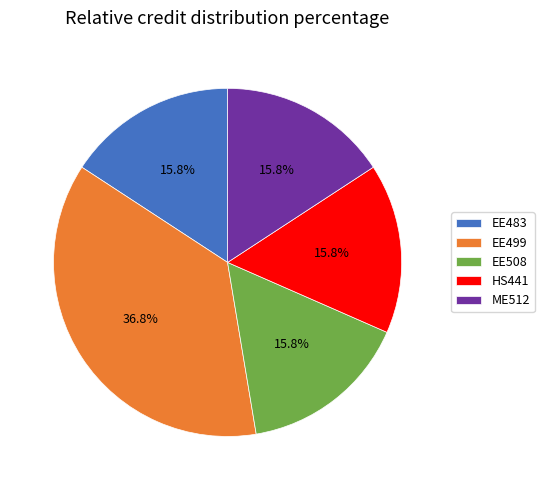

What percentage do HS441 and ME512 together represent?

31.6%